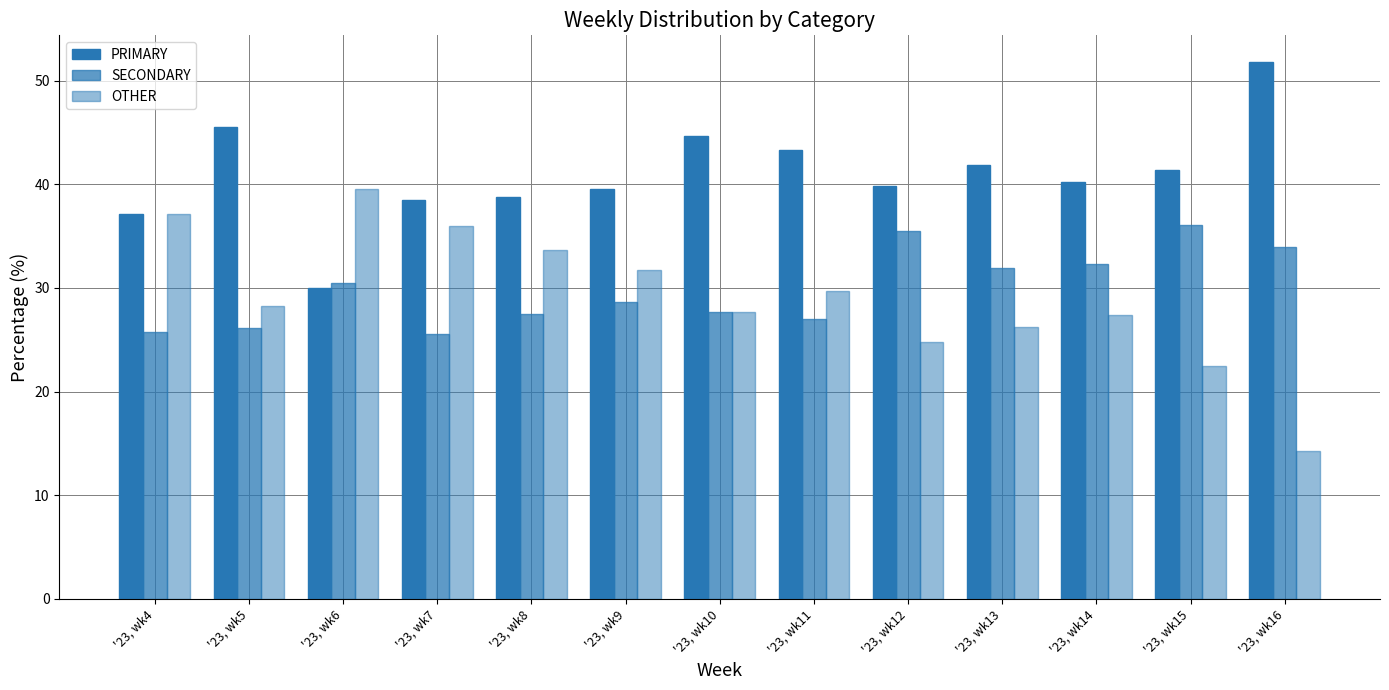

What is the difference between the highest and lowest values at '23, wk12?

15.1